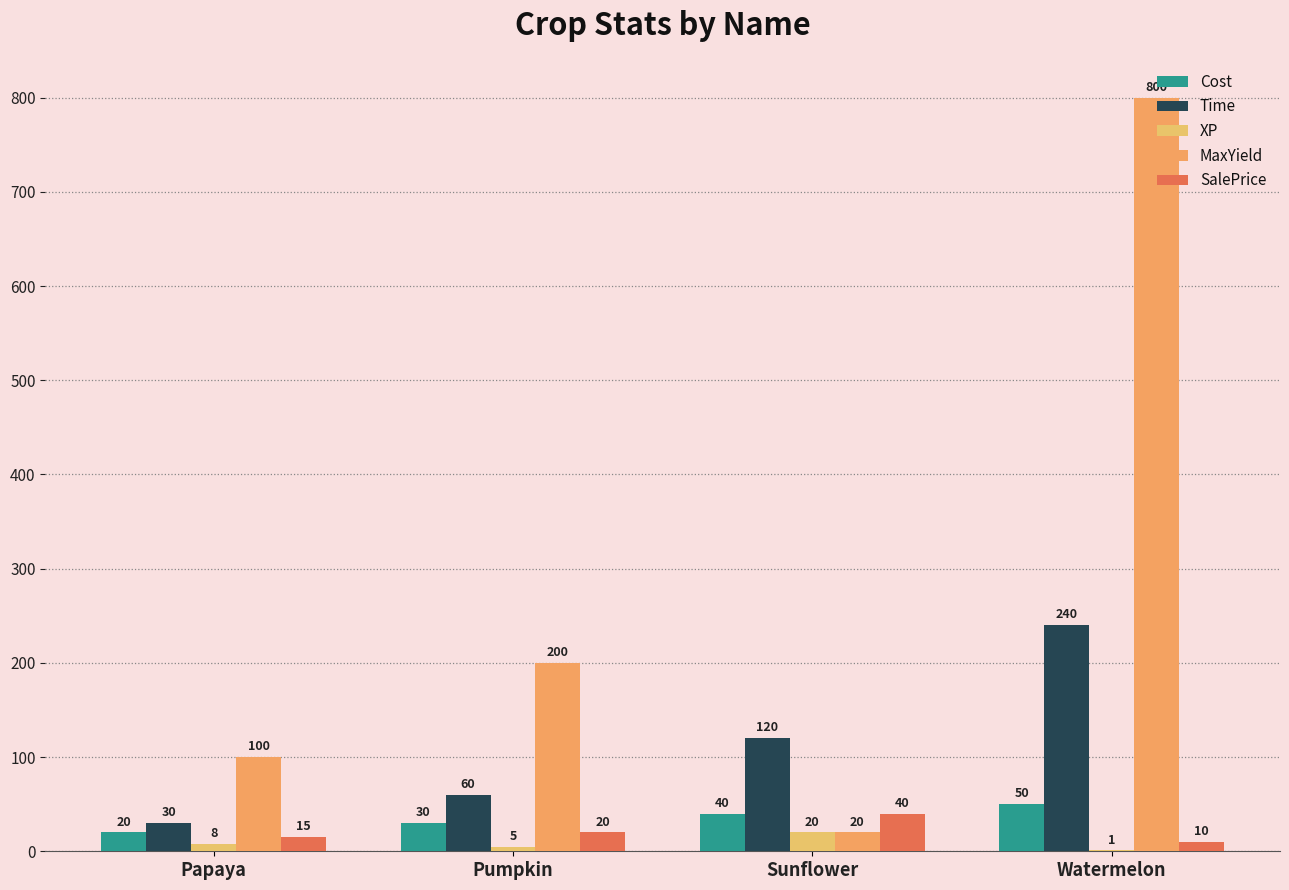

The value of MaxYield at Papaya is 131. True or false?

False